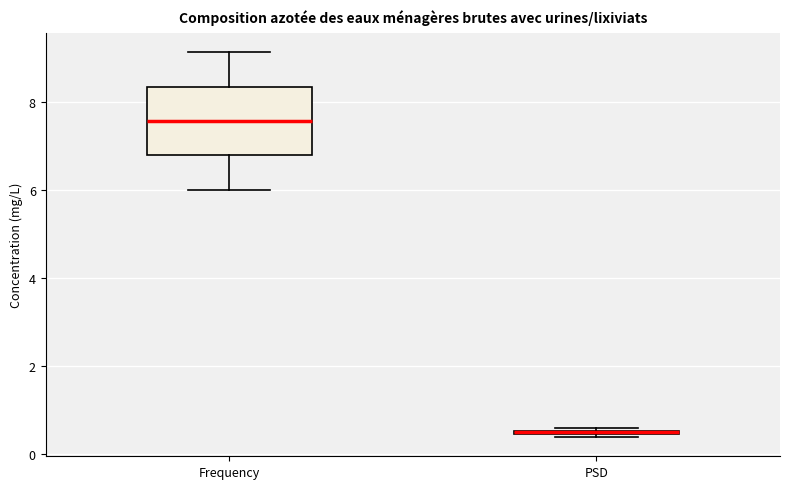

Which box is the tallest, from its lower edge to its upper edge?

Frequency